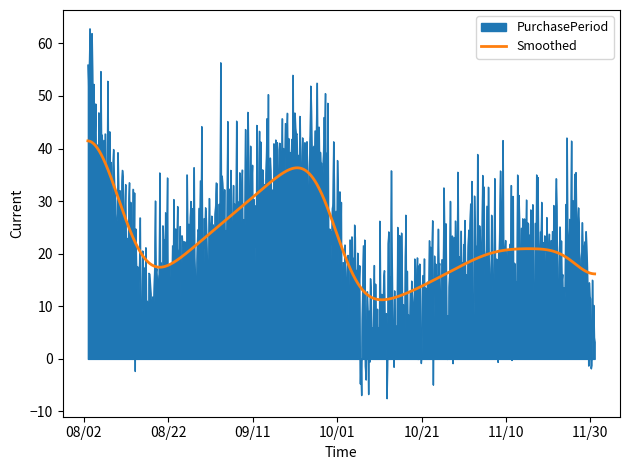

Which series has the widest spread of values?

PurchasePeriod